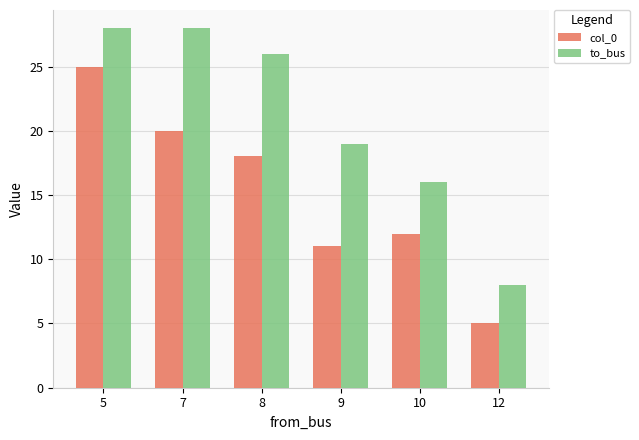

At how many categories does at least one series exceed 23?

3